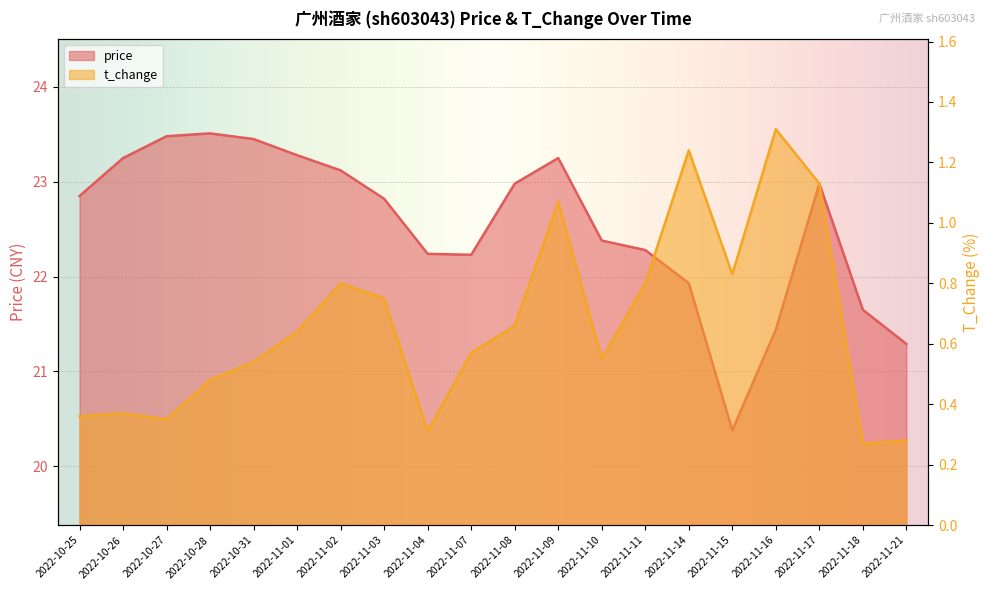

True or false: price has a value of 7.7 at 2022-10-31.

False